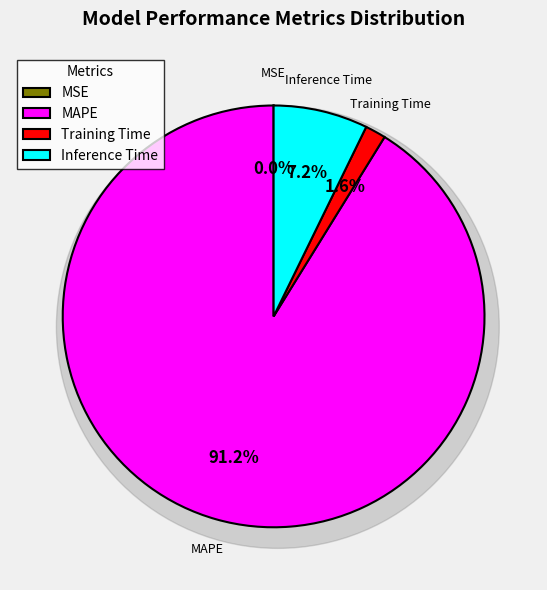

True or false: Training Time accounts for 16% of the total.

False